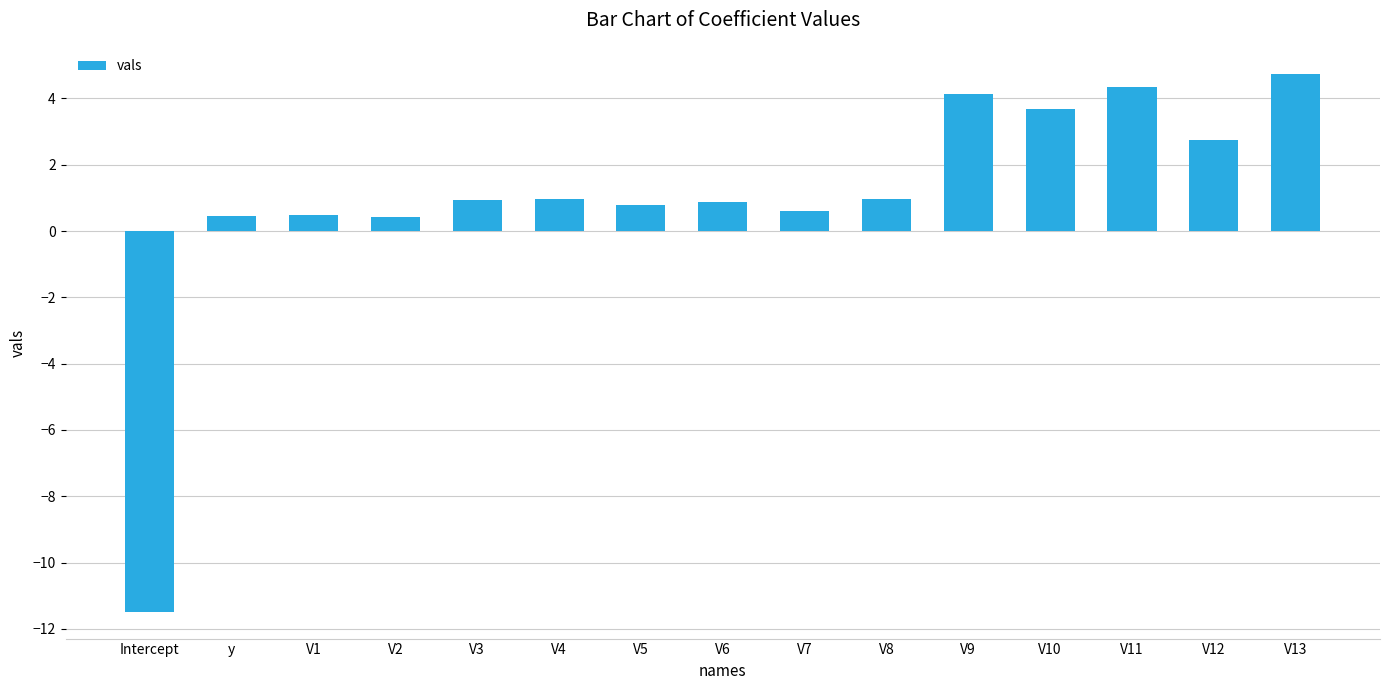

What is the sum of the values at V12 and y?

3.2